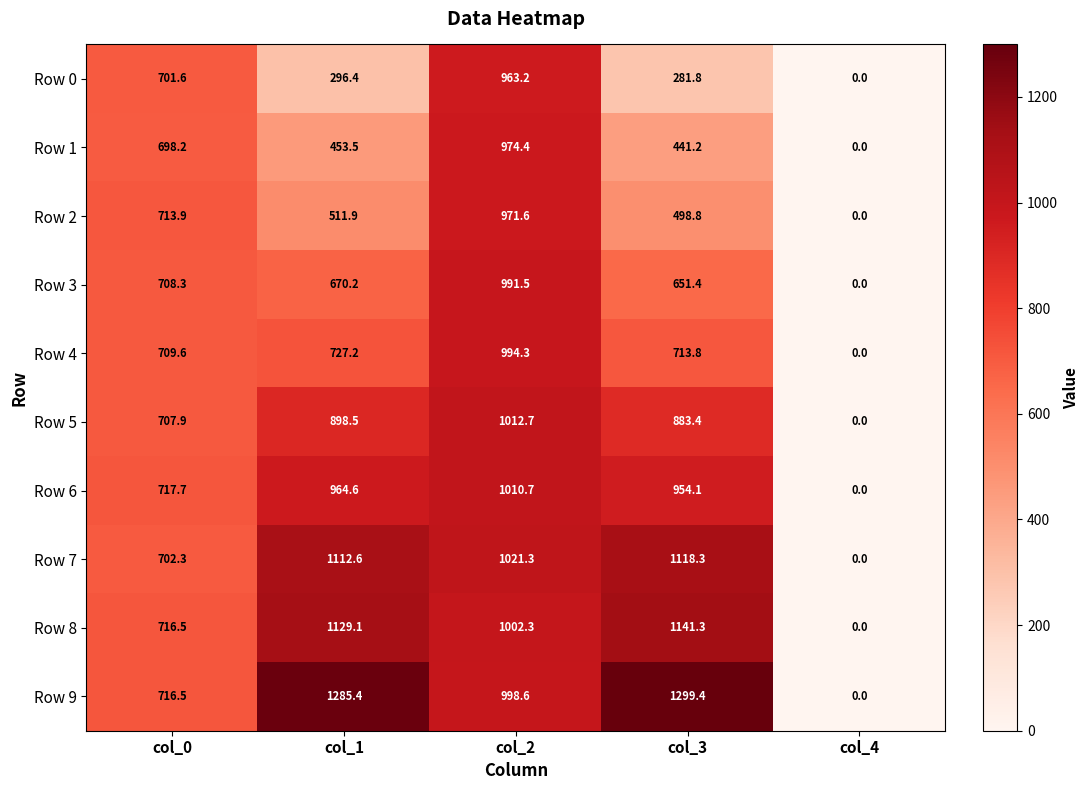

At how many categories does at least one series exceed 1004?

3